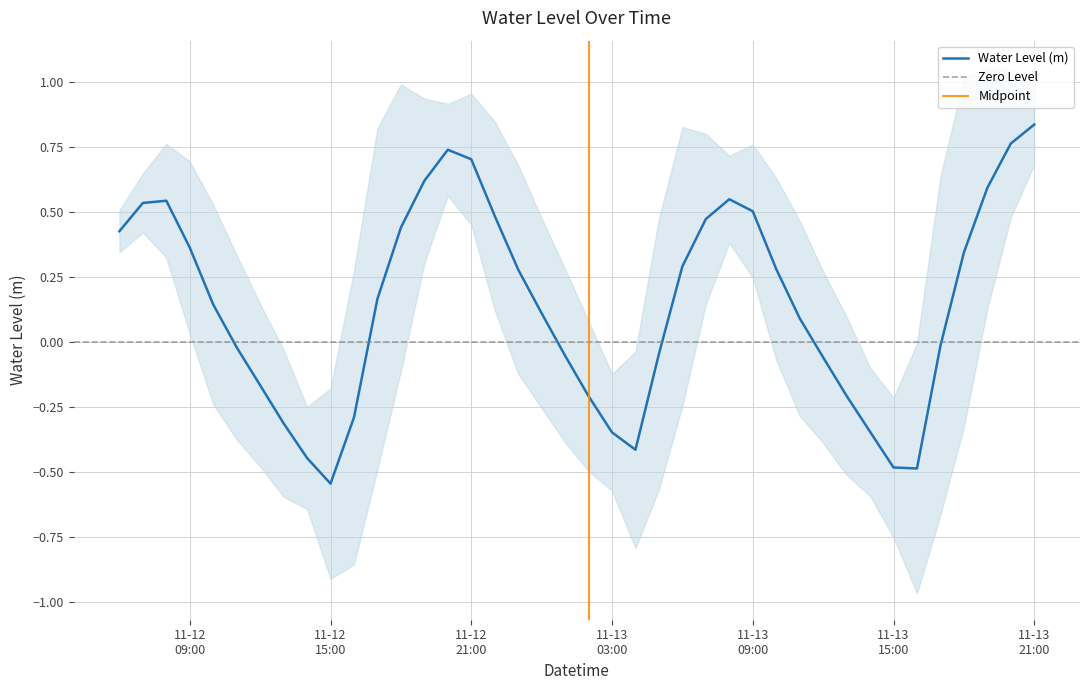

What is the value of the 15th point from the left?

0.7